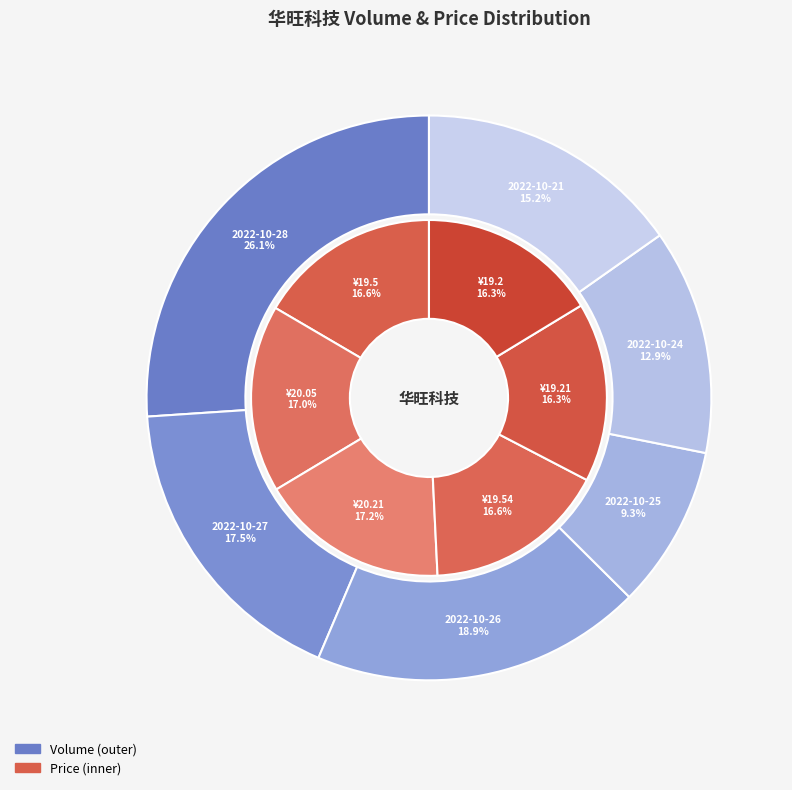

Combined, what portion of the pie is 2022-10-25 and 2022-10-21?

24.6%